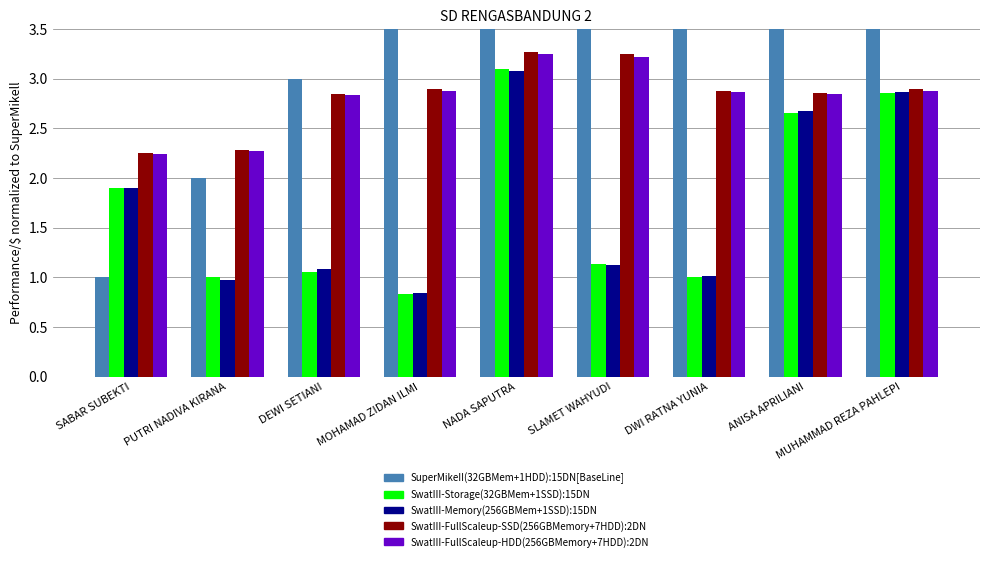

Reading right to left, list all the values displayed in this chart.

Group 1: MUHAMMAD REZA PAHLEPI=9.0	ANISA APRILIANI=8.0	DWI RATNA YUNIA=7.0	SLAMET WAHYUDI=6.0	NADA SAPUTRA=5.0	MOHAMAD ZIDAN ILMI=4.0	DEWI SETIANI=3.0	PUTRI NADIVA KIRANA=2.0	SABAR SUBEKTI=1.0
Group 2: MUHAMMAD REZA PAHLEPI=2.9	ANISA APRILIANI=2.6	DWI RATNA YUNIA=1.0	SLAMET WAHYUDI=1.1	NADA SAPUTRA=3.1	MOHAMAD ZIDAN ILMI=0.8	DEWI SETIANI=1.1	PUTRI NADIVA KIRANA=1.0	SABAR SUBEKTI=1.9
Group 3: MUHAMMAD REZA PAHLEPI=2.9	ANISA APRILIANI=2.7	DWI RATNA YUNIA=1.0	SLAMET WAHYUDI=1.1	NADA SAPUTRA=3.1	MOHAMAD ZIDAN ILMI=0.8	DEWI SETIANI=1.1	PUTRI NADIVA KIRANA=1.0	SABAR SUBEKTI=1.9
Group 4: MUHAMMAD REZA PAHLEPI=2.9	ANISA APRILIANI=2.9	DWI RATNA YUNIA=2.9	SLAMET WAHYUDI=3.2	NADA SAPUTRA=3.3	MOHAMAD ZIDAN ILMI=2.9	DEWI SETIANI=2.8	PUTRI NADIVA KIRANA=2.3	SABAR SUBEKTI=2.2
Group 5: MUHAMMAD REZA PAHLEPI=2.9	ANISA APRILIANI=2.8	DWI RATNA YUNIA=2.9	SLAMET WAHYUDI=3.2	NADA SAPUTRA=3.2	MOHAMAD ZIDAN ILMI=2.9	DEWI SETIANI=2.8	PUTRI NADIVA KIRANA=2.3	SABAR SUBEKTI=2.2